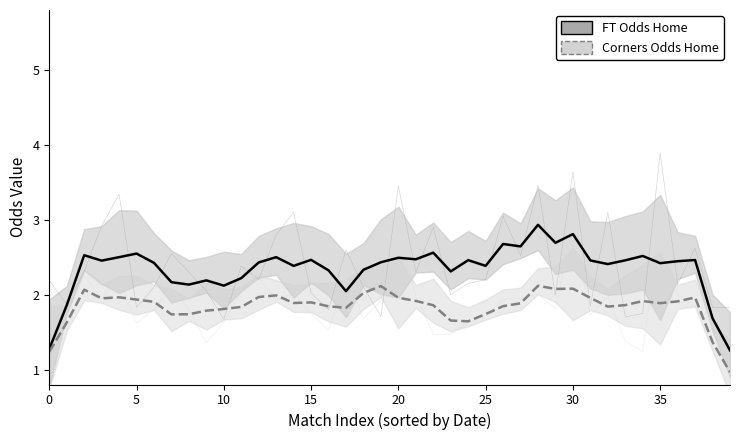

Reading left to right, transcribe all the data shown in this chart.

FT Odds Home (smoothed): 1.3	1.9	2.5	2.5	2.5	2.5	2.4	2.2	2.1	2.2	2.1	2.2	2.4	2.5	2.4	2.5	2.3	2.0	2.3	2.4	2.5	2.5	2.6	2.3	2.5	2.4	2.7	2.6	2.9	2.7	2.8	2.5	2.4	2.5	2.5	2.4	2.4	2.5	1.7	1.3
Corners Odds Home (smoothed): 1.2	1.6	2.1	1.9	2.0	1.9	1.9	1.7	1.7	1.8	1.8	1.8	2.0	2.0	1.9	1.9	1.8	1.8	2.0	2.1	2.0	1.9	1.9	1.7	1.6	1.7	1.8	1.9	2.1	2.1	2.1	2.0	1.8	1.9	1.9	1.9	1.9	2.0	1.4	1.0